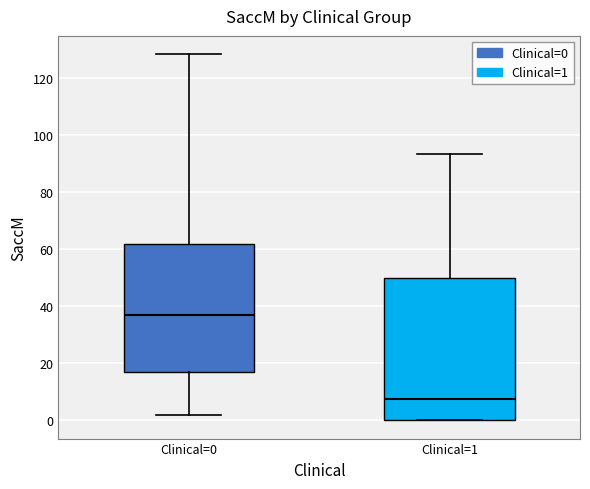

Which box has the highest median line?

Clinical=0